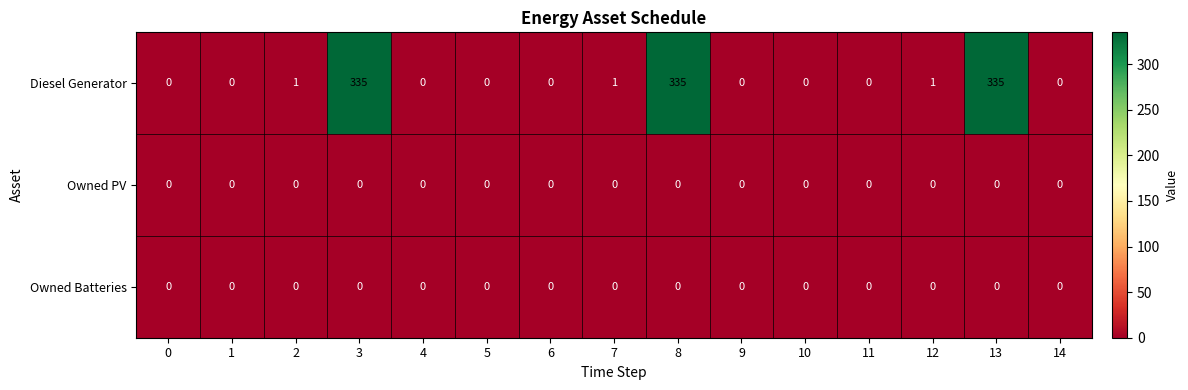

The value of Owned Batteries at 14 is 0. True or false?

True